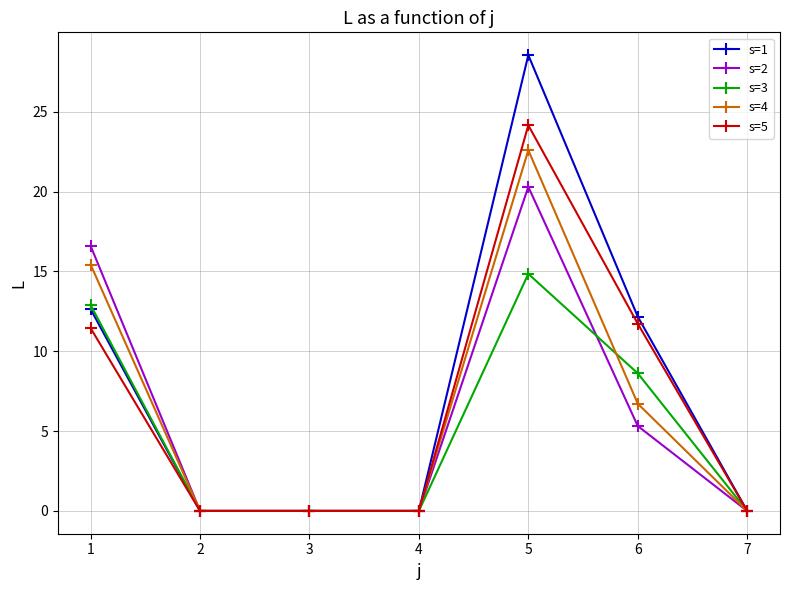

Does the chart have visible grid lines?

Yes